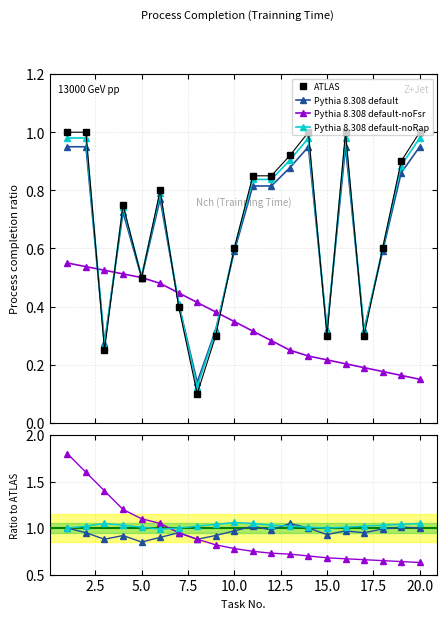

Is it true that Pythia 8.308 default equals 1.6 at 11?

False